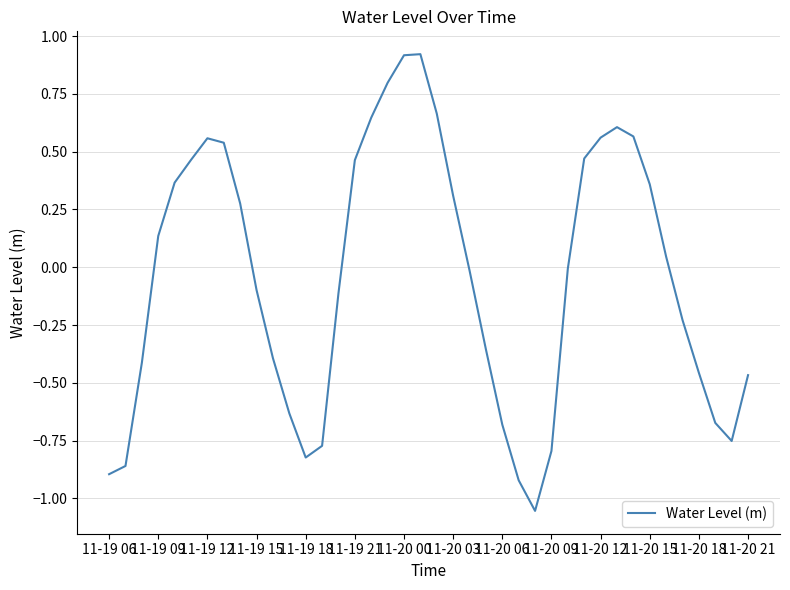

What is the greatest value displayed?

0.9